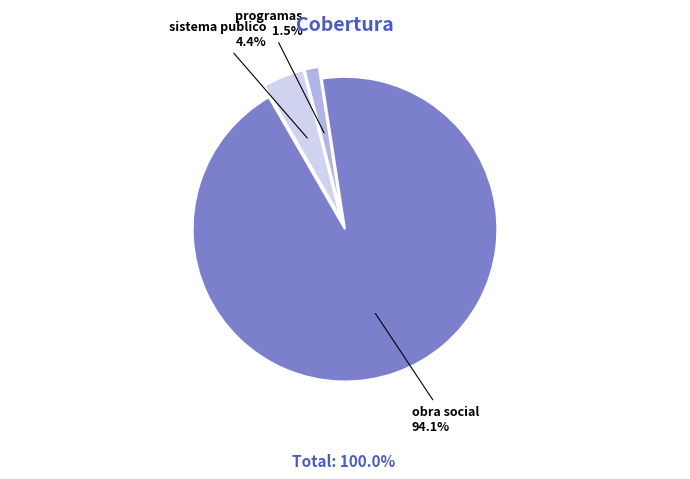

Is there a majority slice in this chart?

Yes